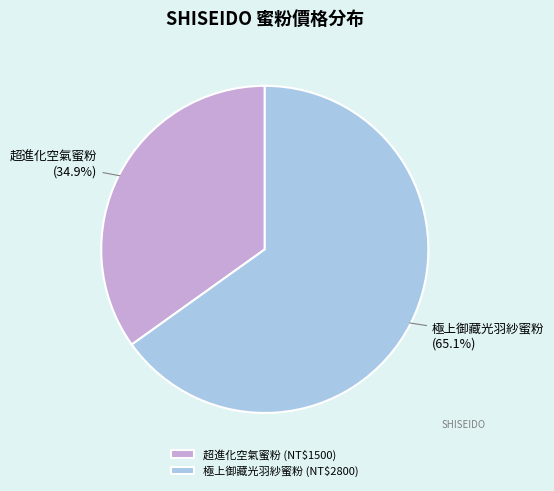

To the nearest percent, what portion does 極上御藏光羽紗蜜粉 represent?

65%